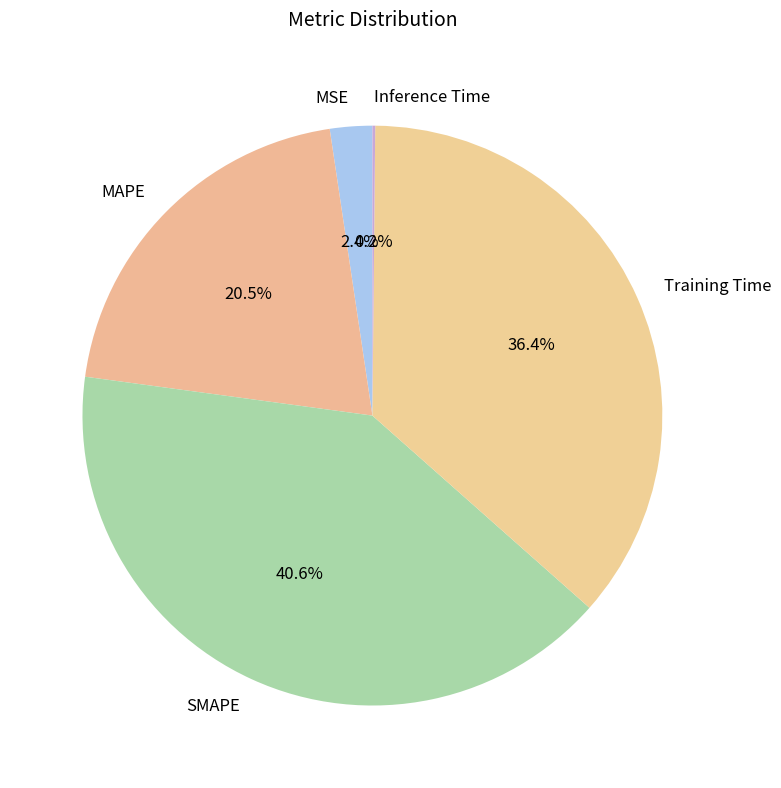

Is there a majority slice in this chart?

No